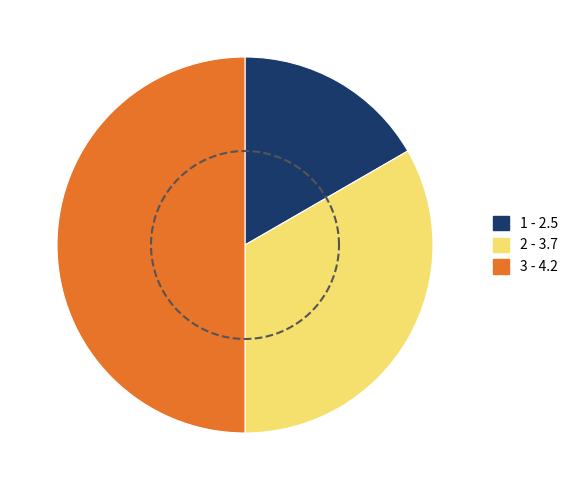

Rank the categories by value from highest to lowest.

4.2, 3.7, 2.5